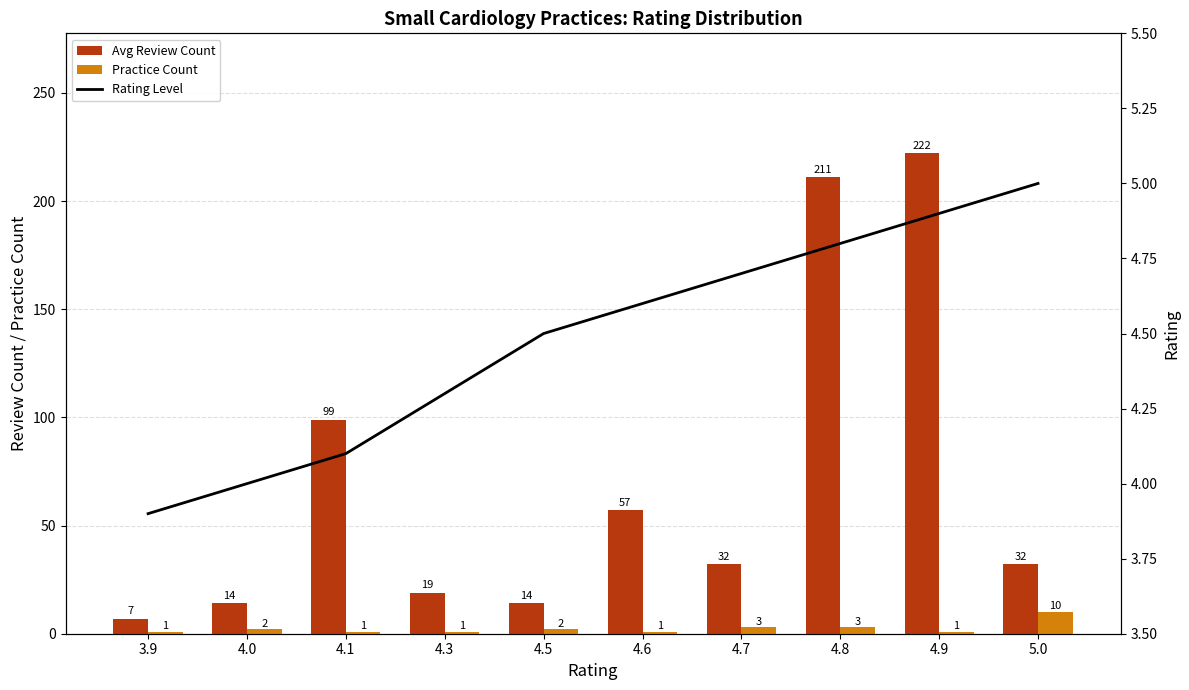

What is the label of the 7th bar from the left?

4.7